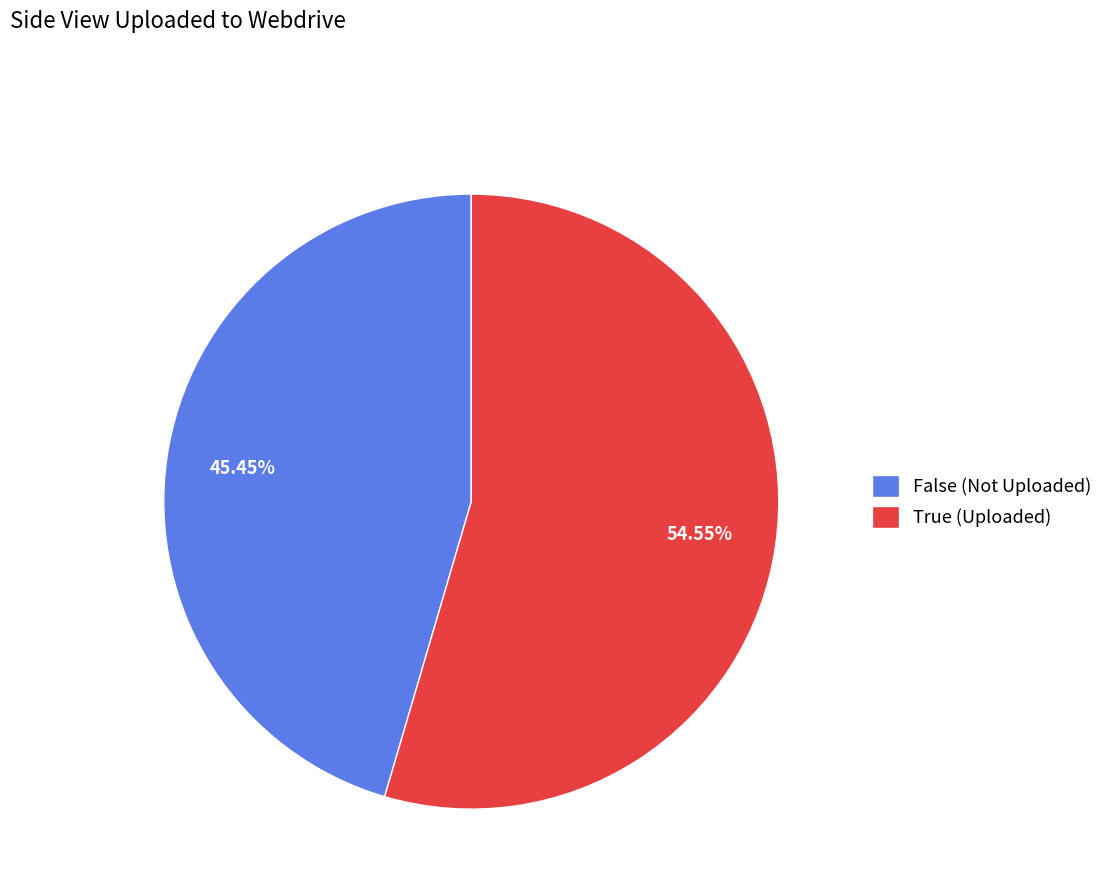

Which has a higher value, True (Uploaded) or False (Not Uploaded)?

True (Uploaded)